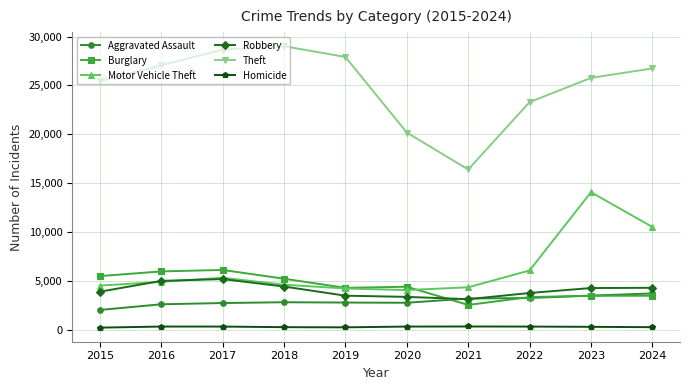

Which series has the largest range (max minus min)?

Theft